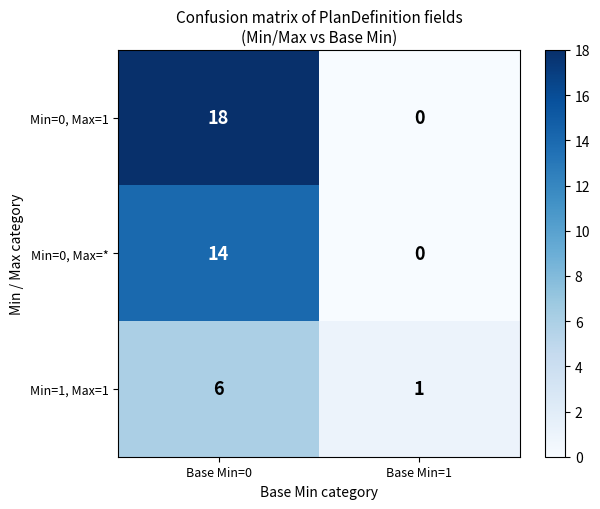

What is the average value of the Min=0, Max=1 series?

9